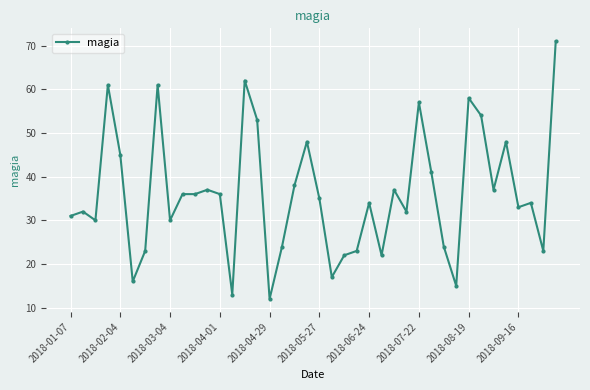

Reading right to left, extract all data points from this chart.

71	23	34	33	48	37	54	58	15	24	41	57	32	37	22	34	23	22	17	35	48	38	24	12	53	62	13	36	37	36	36	30	61	23	16	45	61	30	32	31